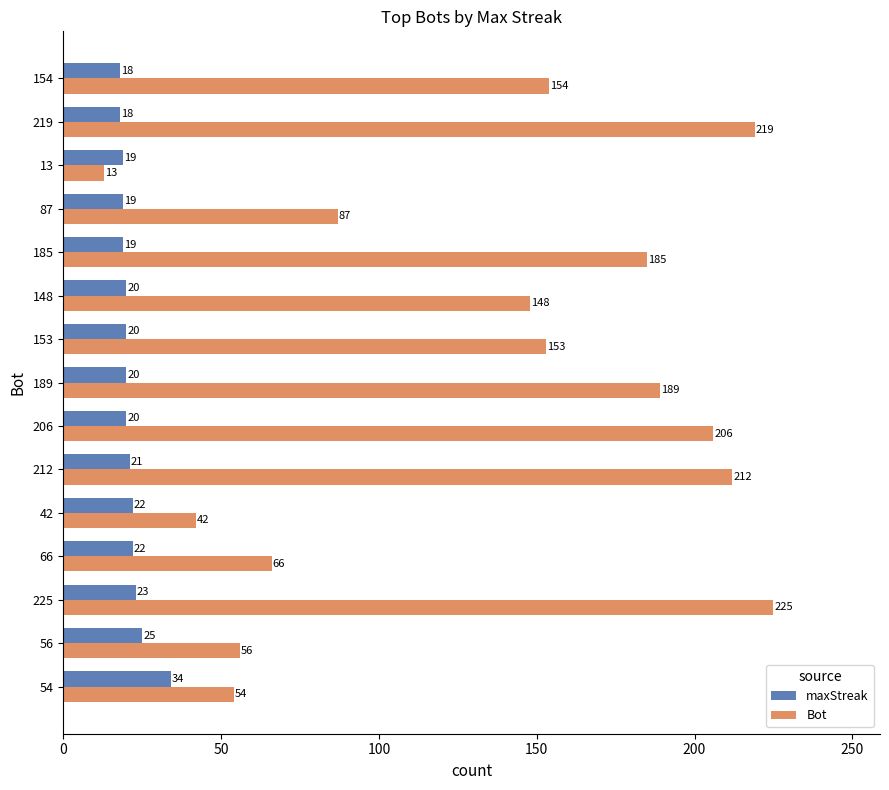

Which series has the largest range (max minus min)?

Bot